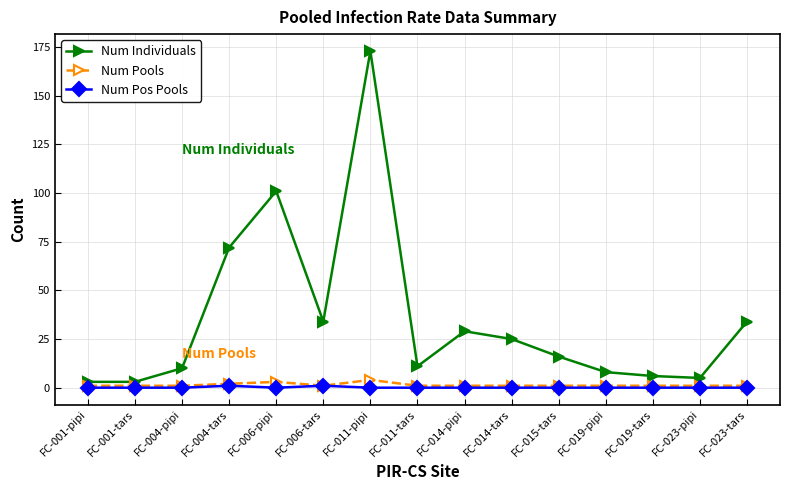

What is the approximate value of Num Pools at FC-001-tars?

1